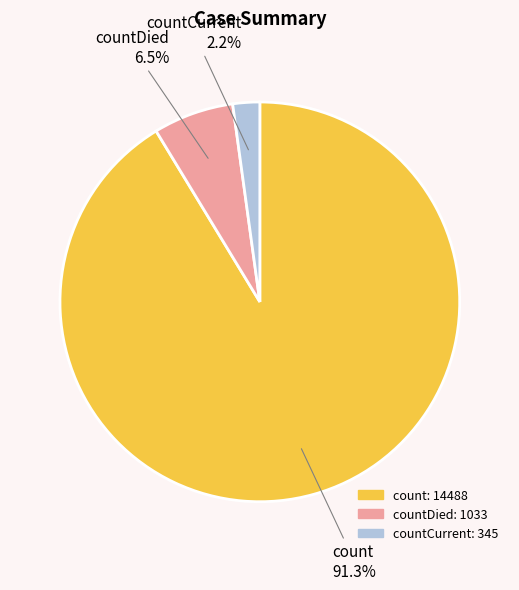

Does any single category account for the majority?

Yes